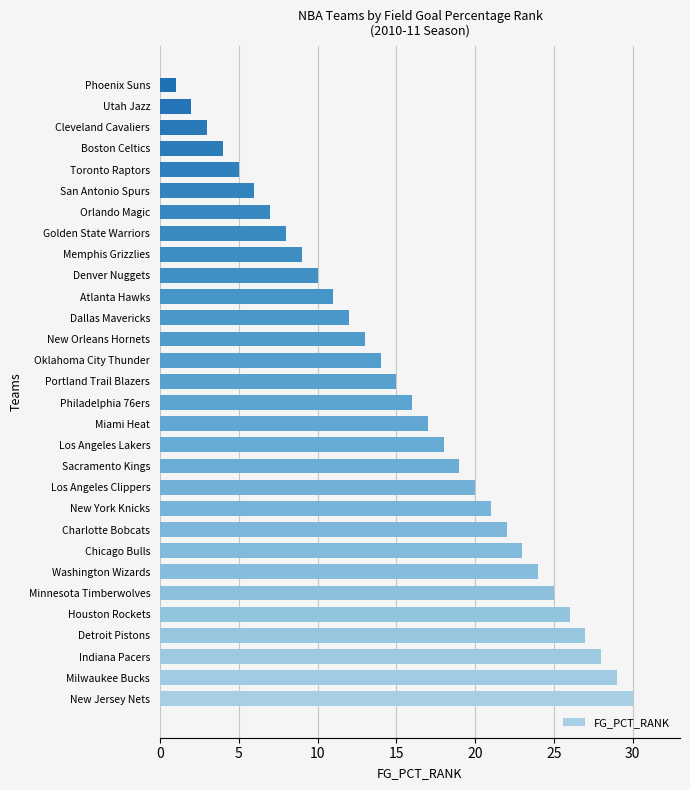

How many bars are there in total?

30